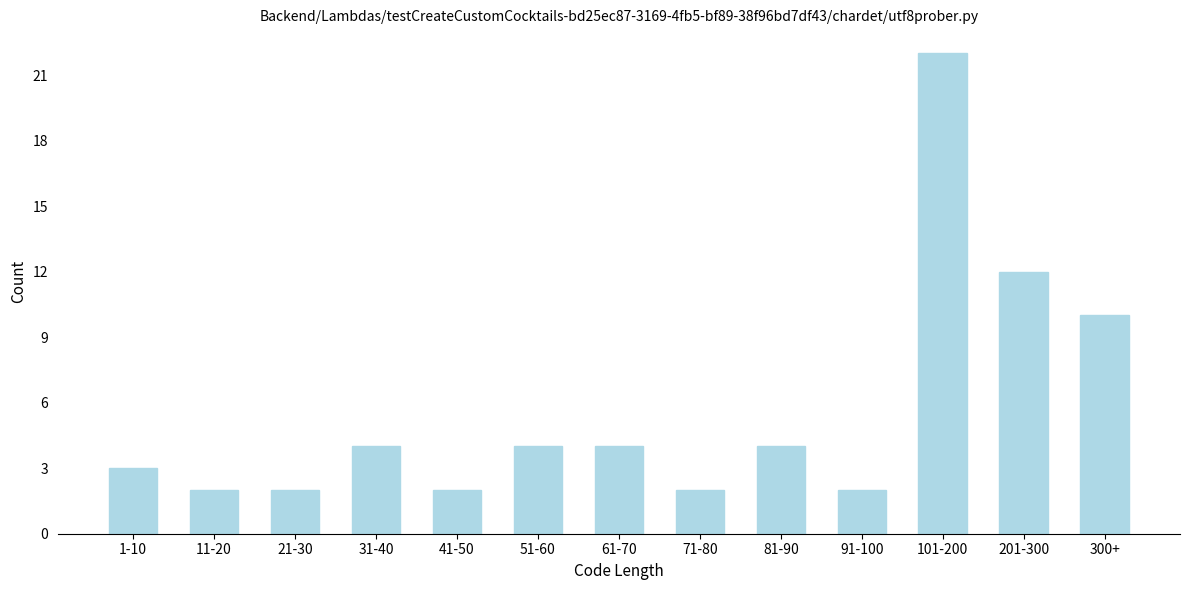

Reading right to left, what are all the values shown in this chart?

300+=10	201-300=12	101-200=22	91-100=2	81-90=4	71-80=2	61-70=4	51-60=4	41-50=2	31-40=4	21-30=2	11-20=2	1-10=3